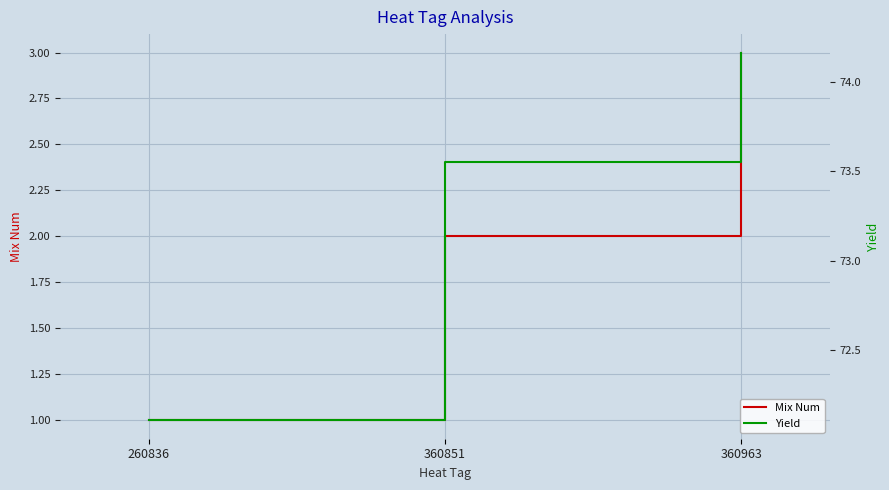

How many values in the Mix Num series exceed 2?

1